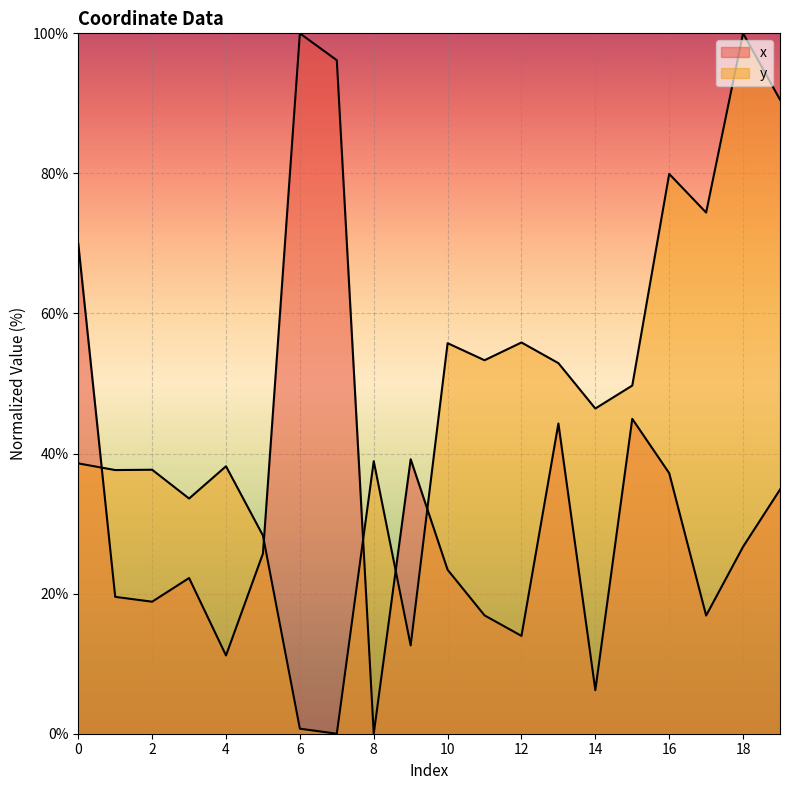

At how many categories does at least one series exceed 76?

5